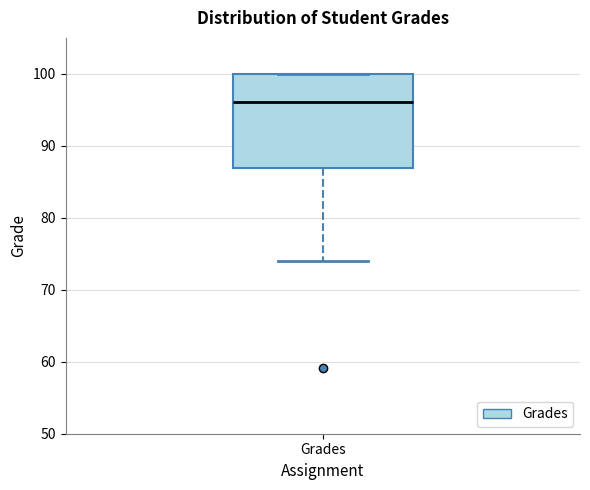

Read this box plot against the y-axis: the position of the median line, the range covered by the box, and the ends of both whiskers. The values are not printed on the chart, so give them approximately, as read against the axis.

median 96, box 87 to 100, whiskers 74 to 100